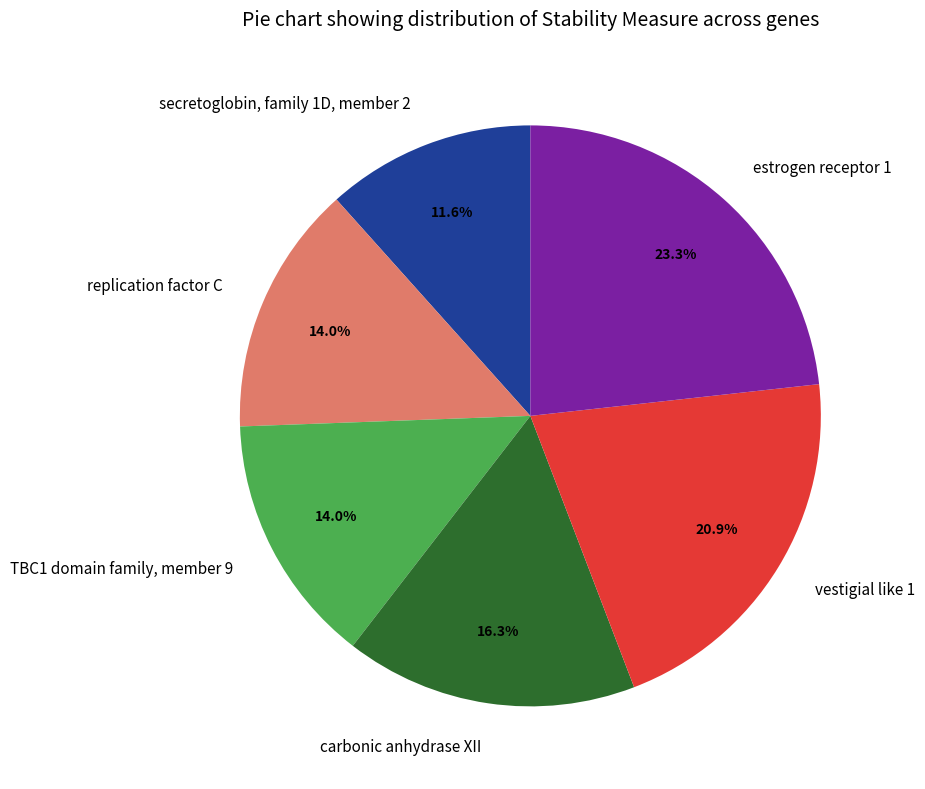

To the nearest percent, what is the difference between the largest and smallest slice percentages?

12%